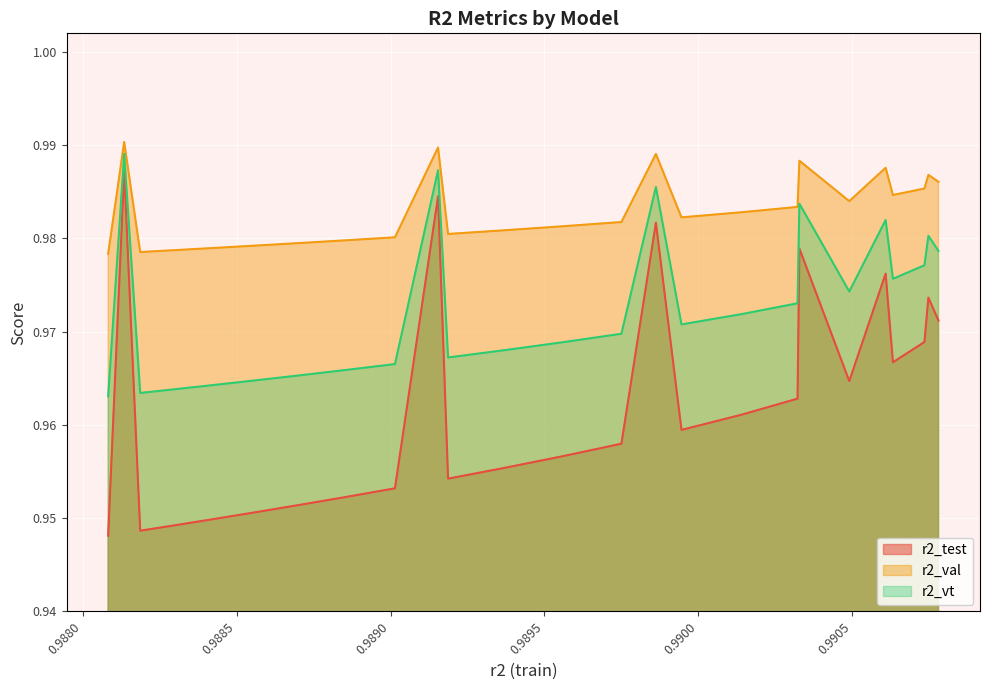

How many lines are shown in the chart?

3